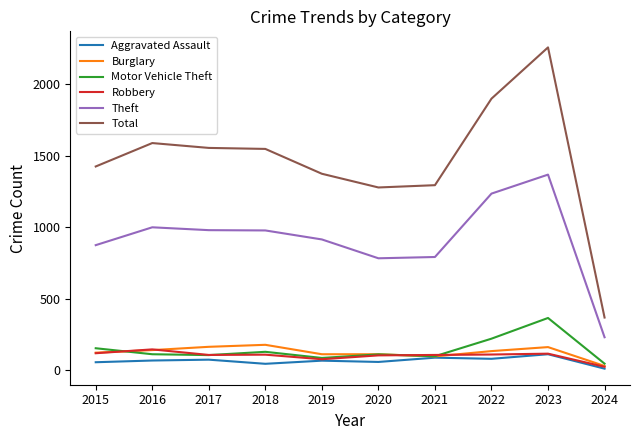

What is the minimum value shown in the chart?

9